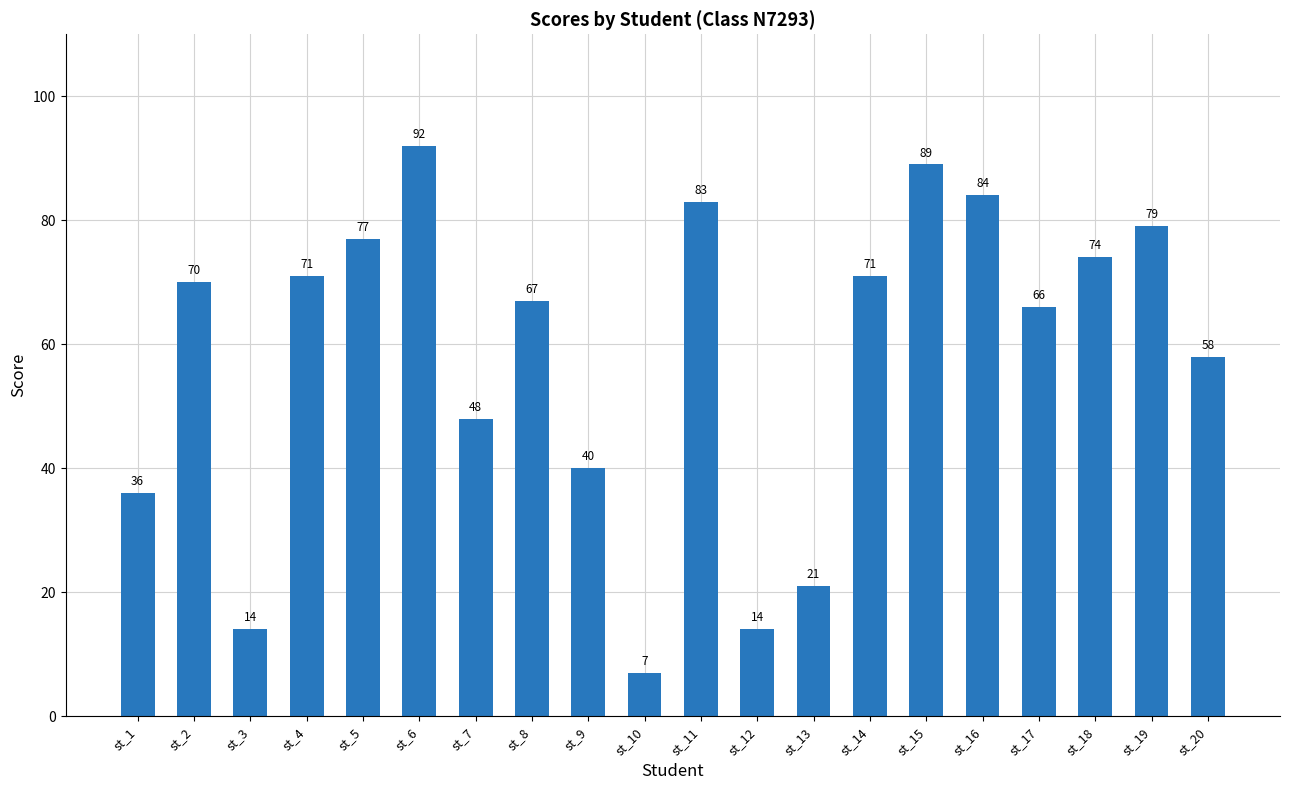

What is the difference between the second highest and second lowest values?

75